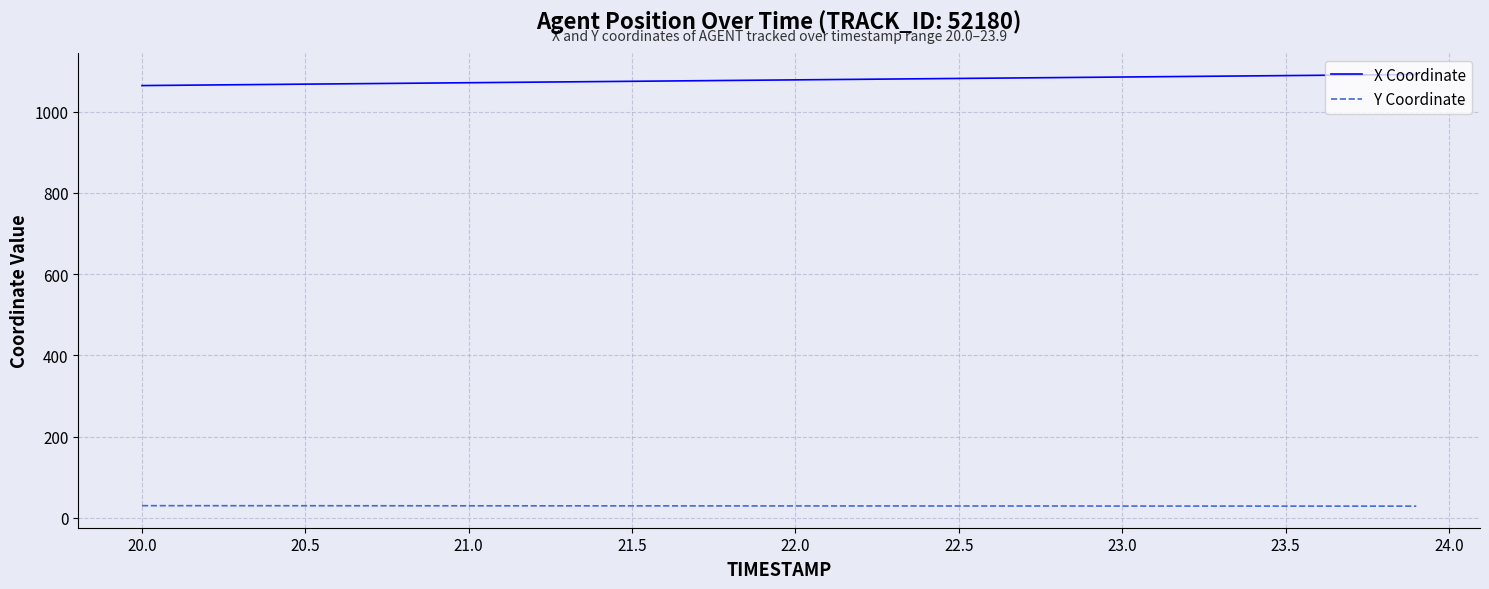

True or false: Y Coordinate and X Coordinate intersect in this chart.

False